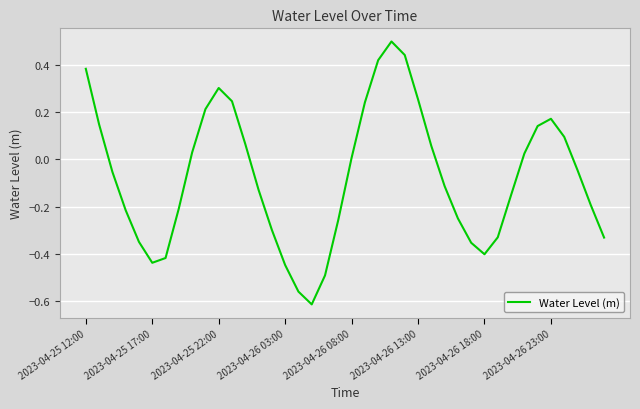

What is the maximum value shown in the chart?

0.5